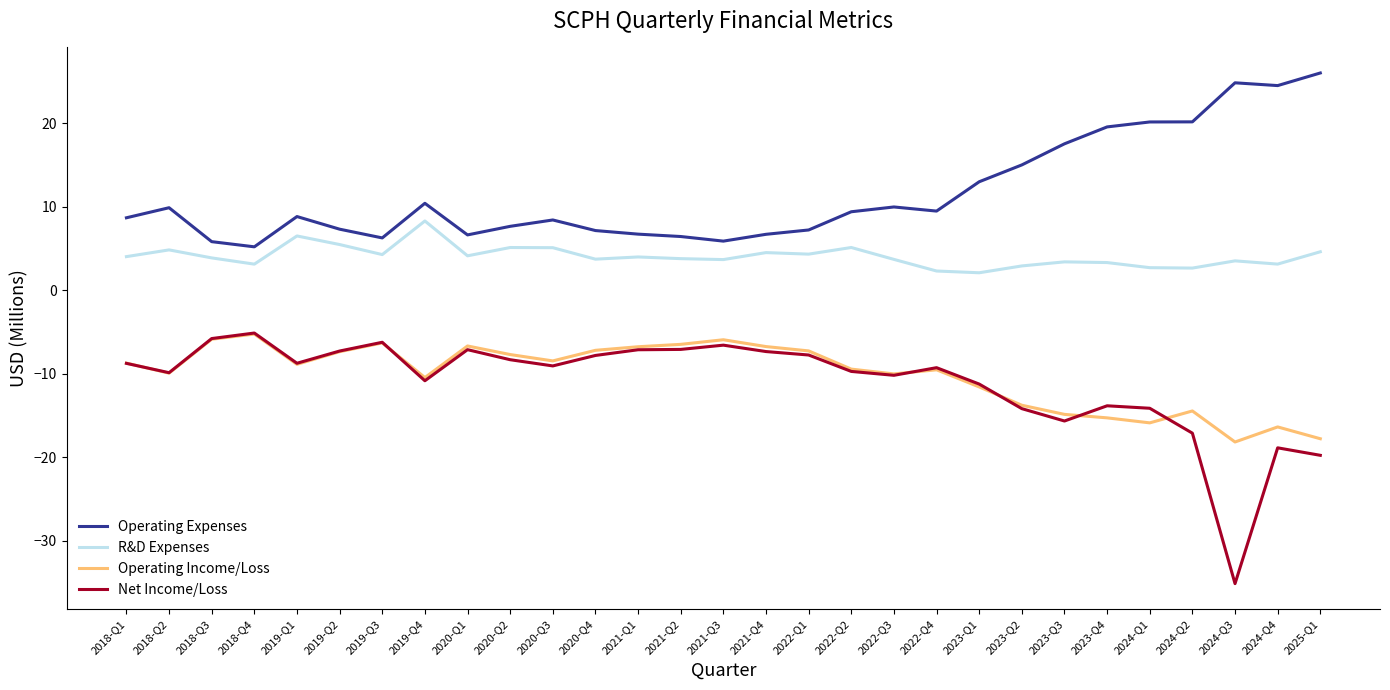

Which category has the highest value across all series?

2025-Q1